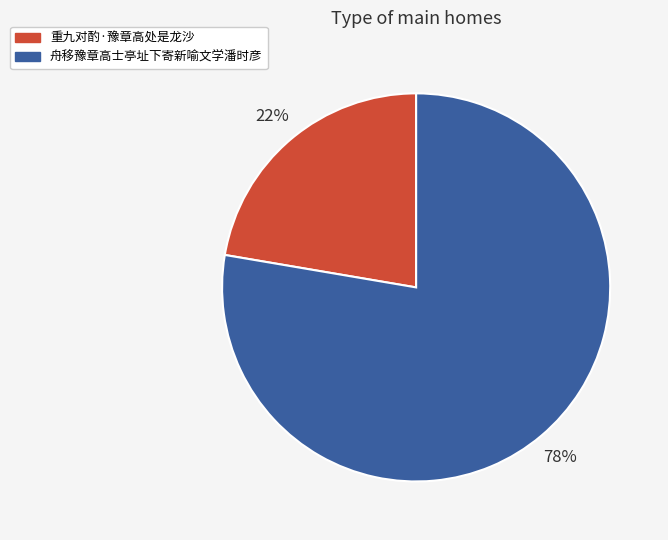

What is the largest slice in the pie chart?

舟移豫章高士亭址下寄新喻文学潘时彦